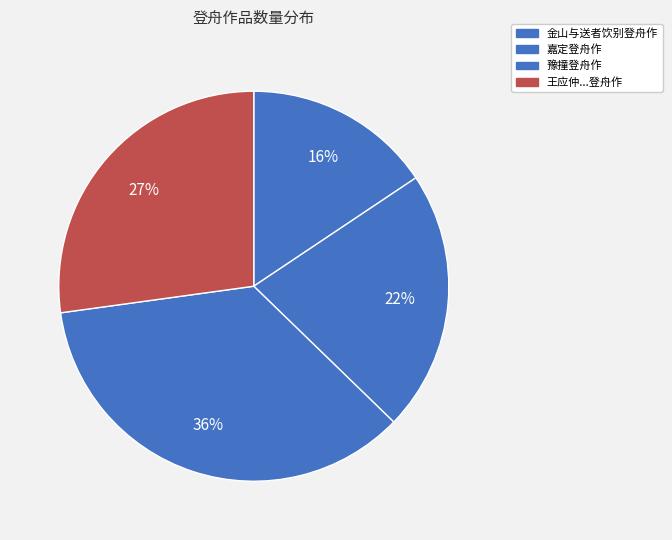

To the nearest percent, what is the average slice percentage?

25%